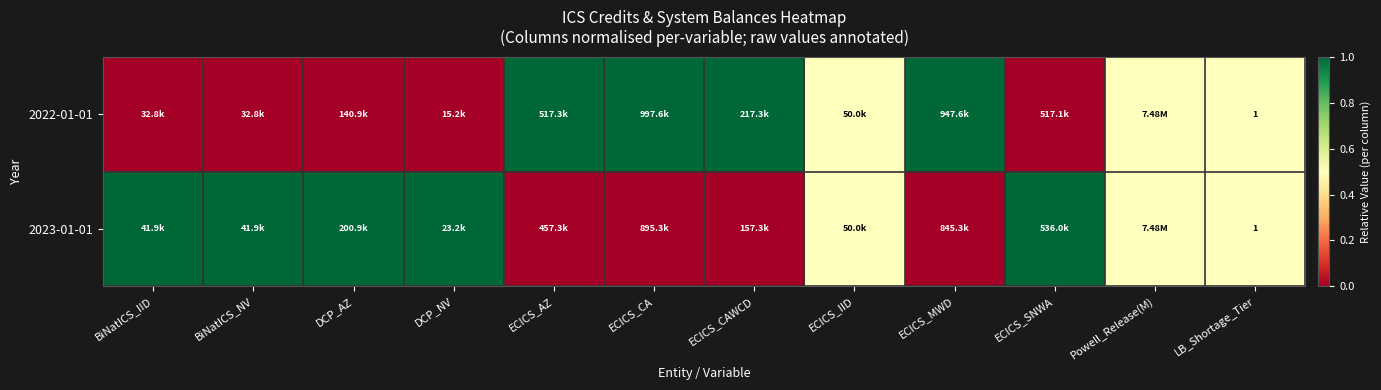

The value of 2023-01-01 at DCP_AZ is 1.0. True or false?

True